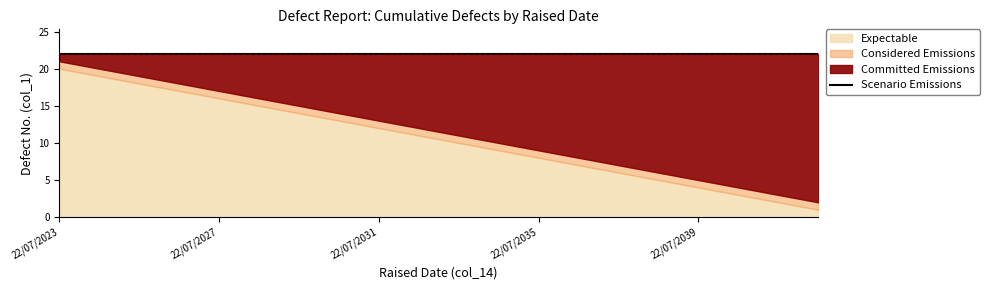

Is it true that Considered Emissions equals 2 at 22/07/2037?

False